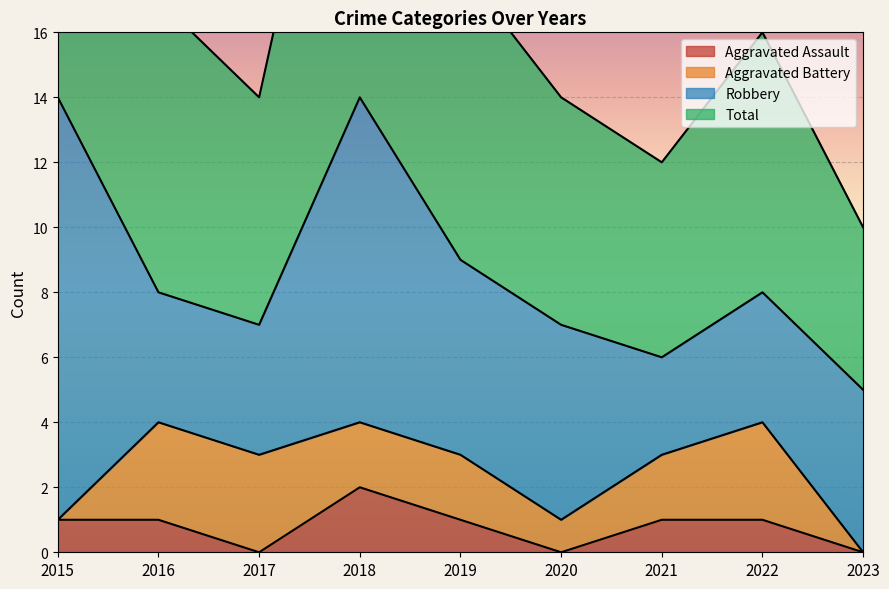

Is it true that Aggravated Assault equals 2 at 2016?

False